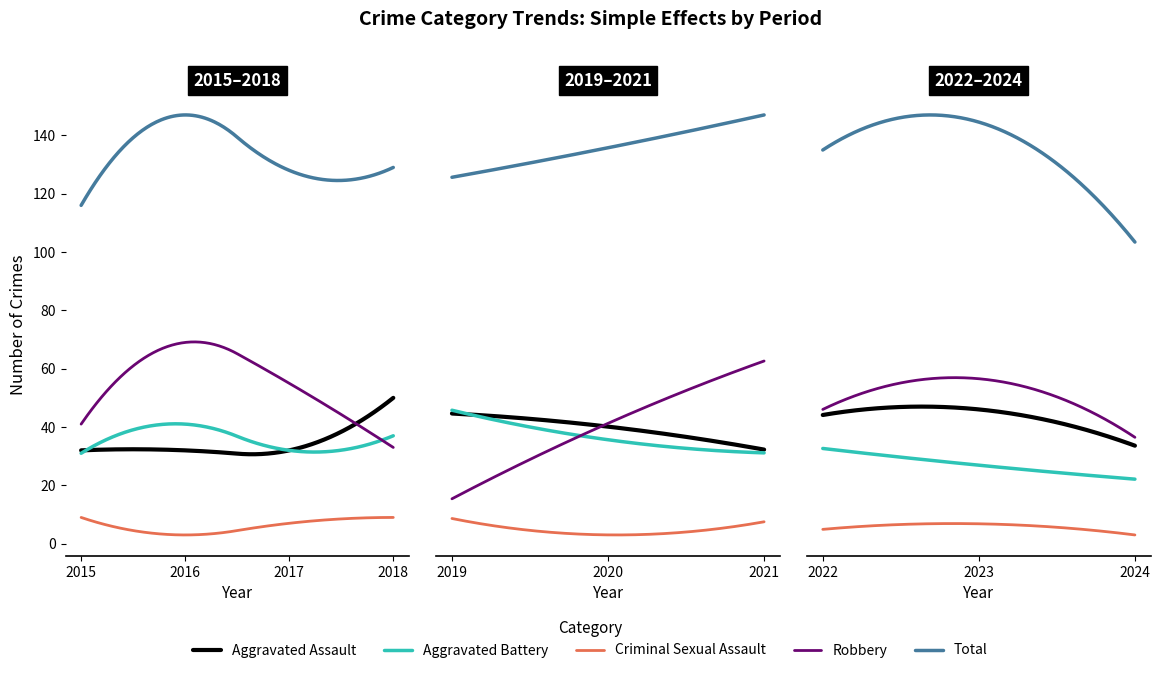

How many data points in Robbery are above 50?

4